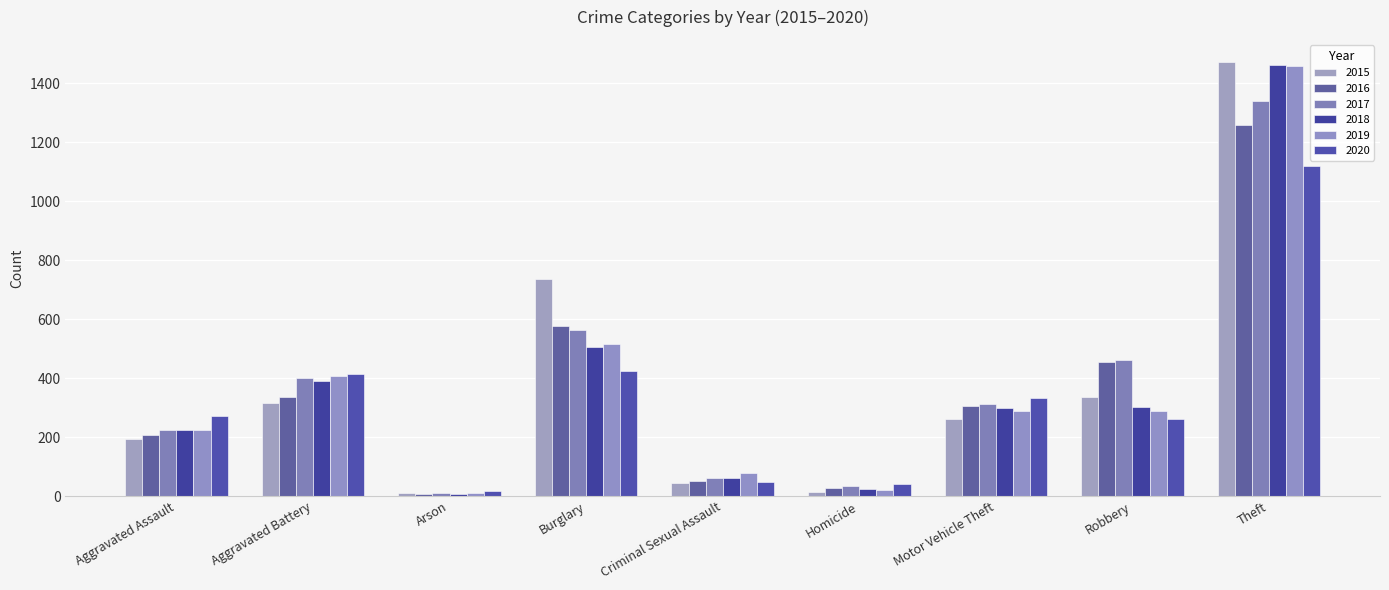

What are all the series names shown in the legend?

2015, 2016, 2017, 2018, 2019, 2020